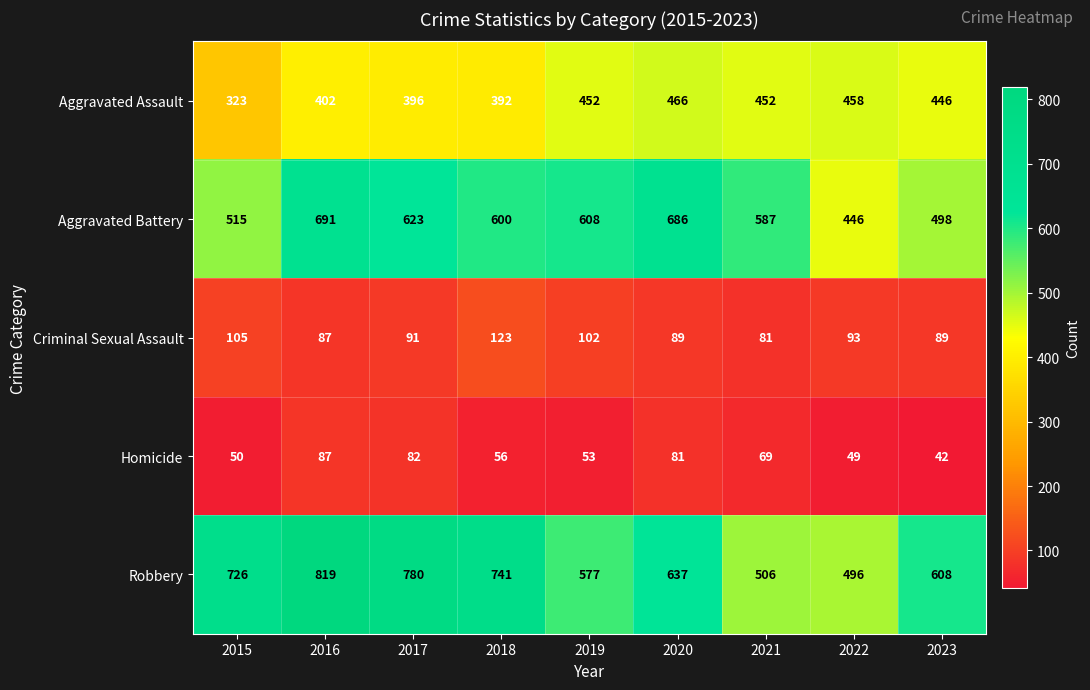

Between 2018 and 2023, which series saw the biggest shift?

Robbery